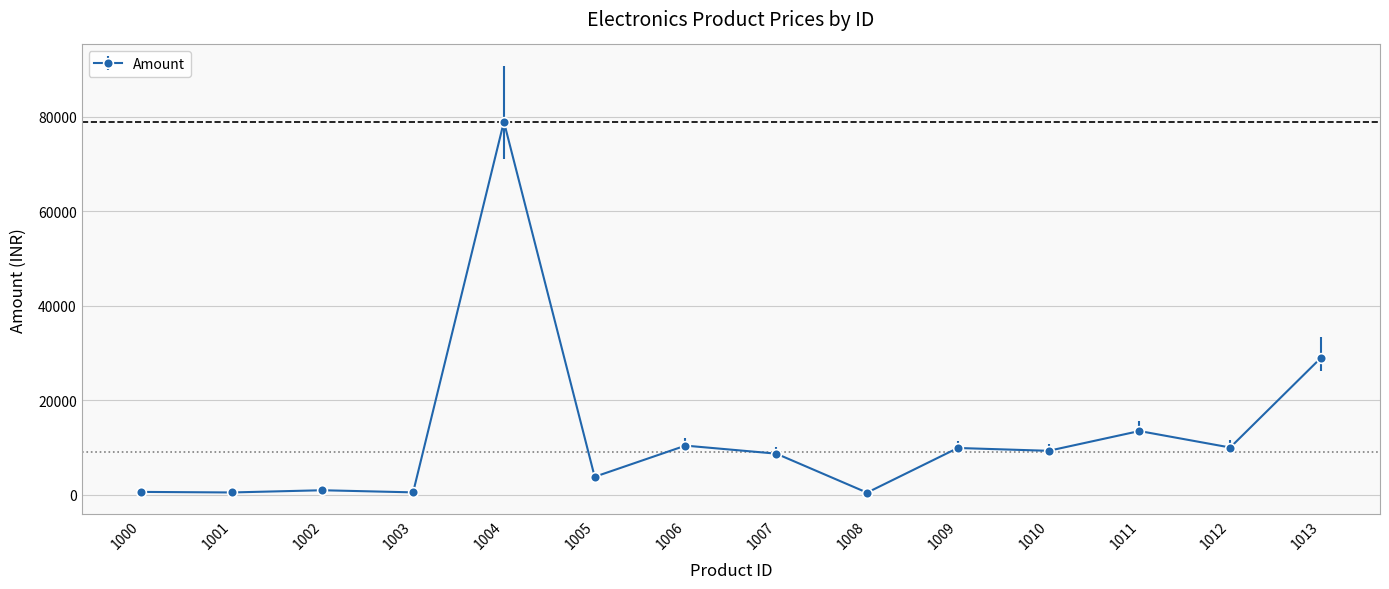

What is the sum of all values?

176539